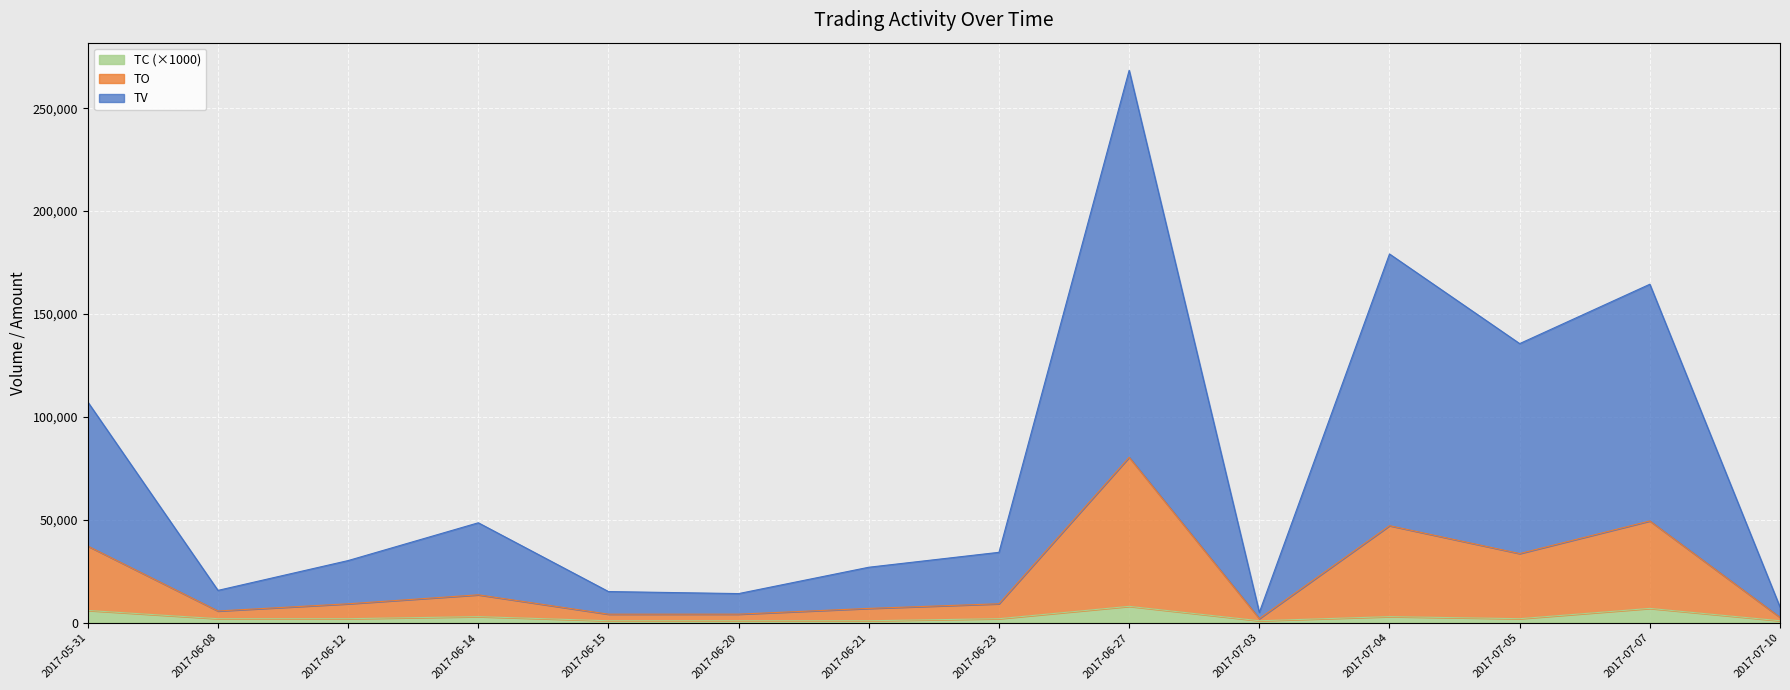

What is the highest value of the TO series?

80410